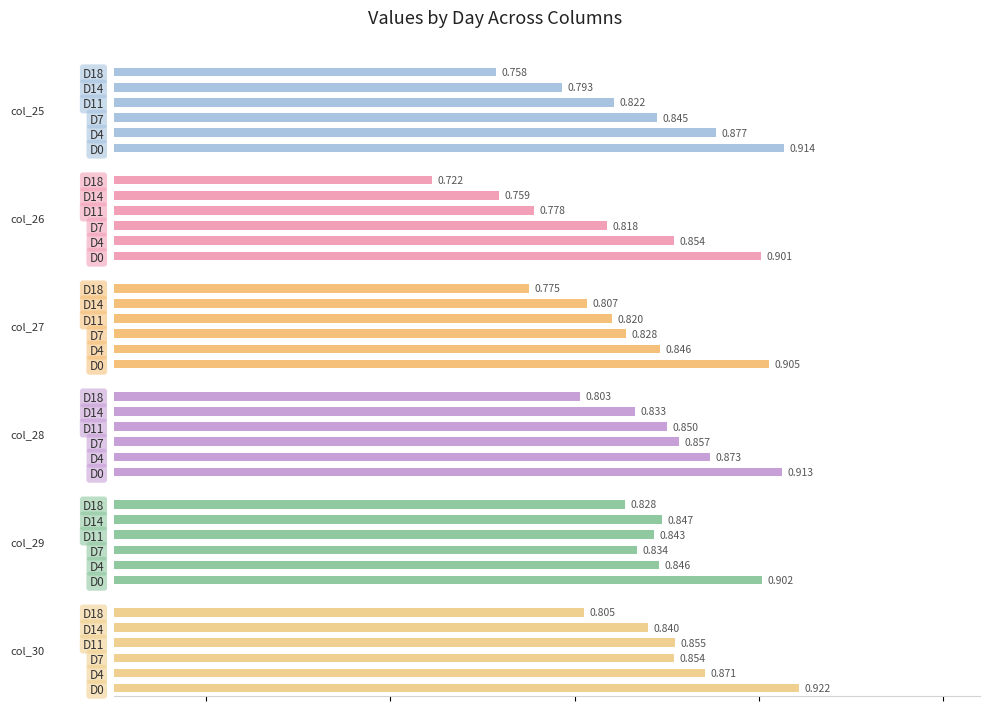

Reading left to right, extract all data points from this chart.

col_25: 0.9	0.9	0.8	0.8	0.8	0.8
col_26: 0.9	0.9	0.8	0.8	0.8	0.7
col_27: 0.9	0.8	0.8	0.8	0.8	0.8
col_28: 0.9	0.9	0.9	0.8	0.8	0.8
col_29: 0.9	0.8	0.8	0.8	0.8	0.8
col_30: 0.9	0.9	0.9	0.9	0.8	0.8